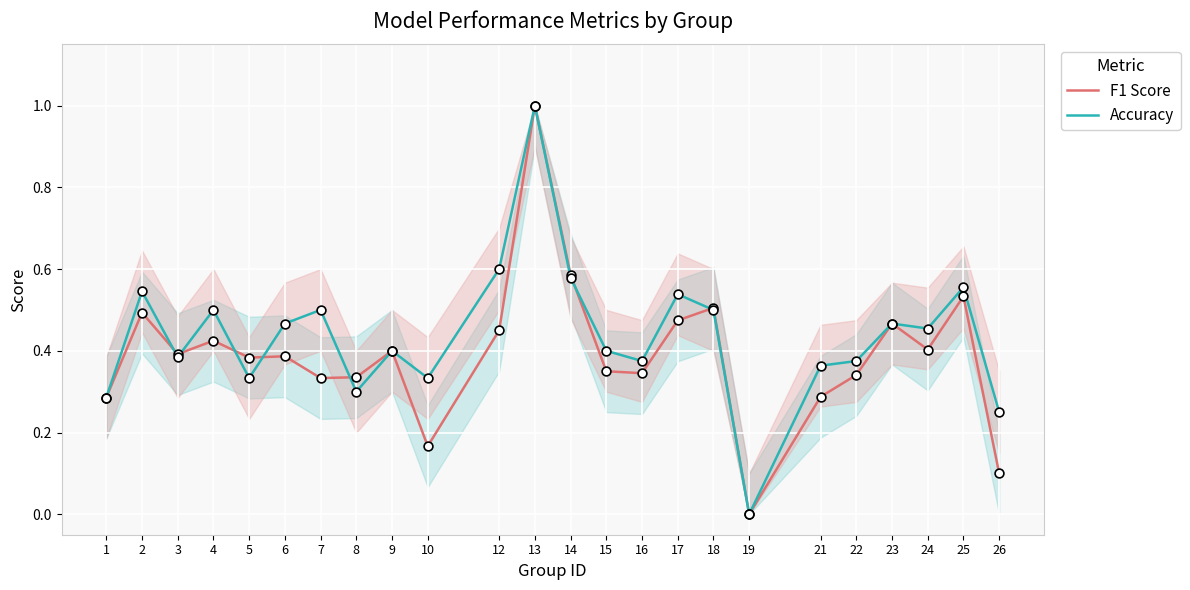

Which series has the largest Y range (max minus min)?

F1 Score